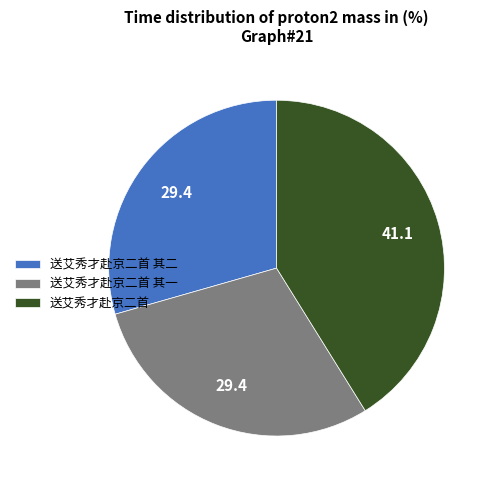

The 送艾秀才赴京二首 其二 slice represents 43% of the pie. True or false?

False